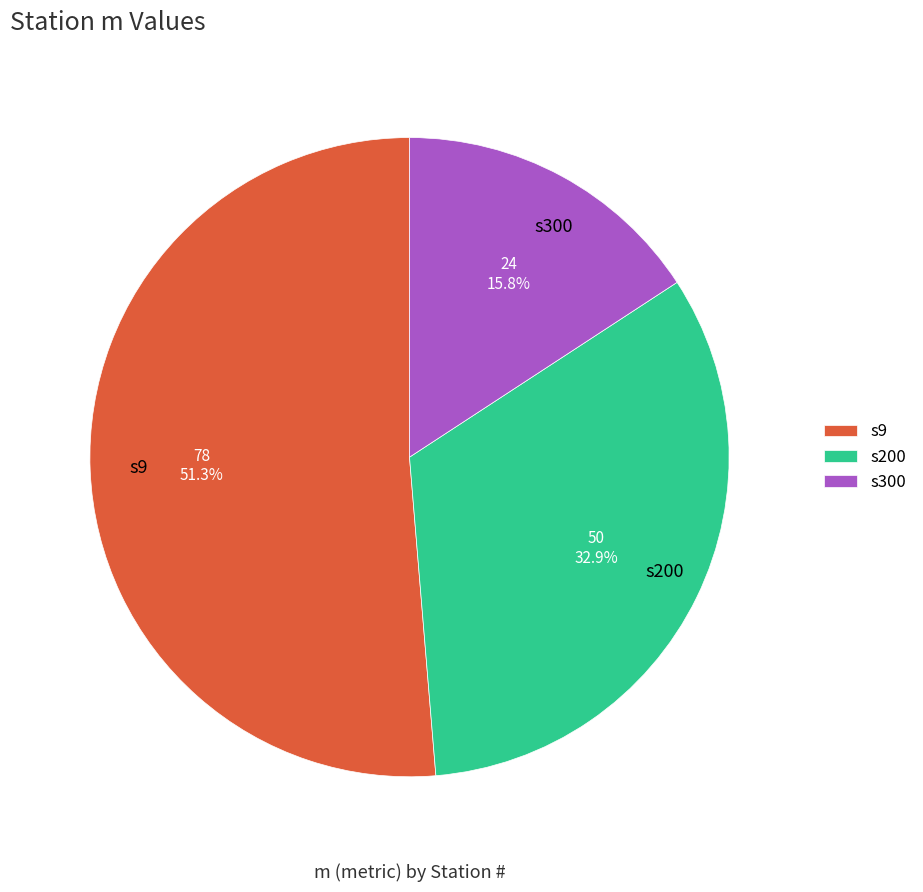

How many slices are in this pie chart?

3